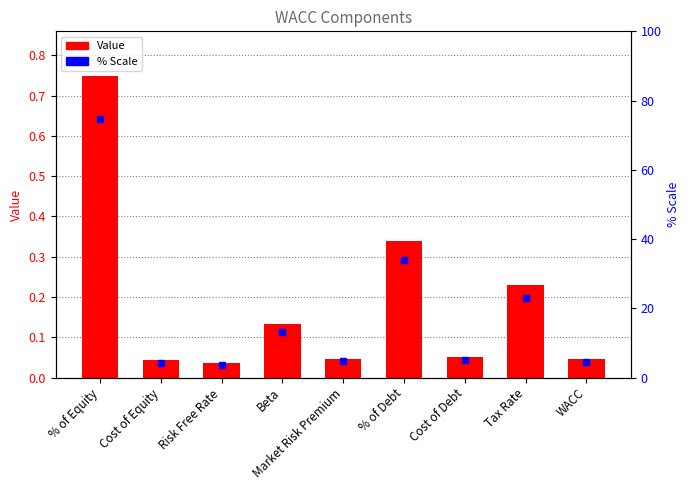

What is the difference between the maximum and minimum values in the Value series?

0.7